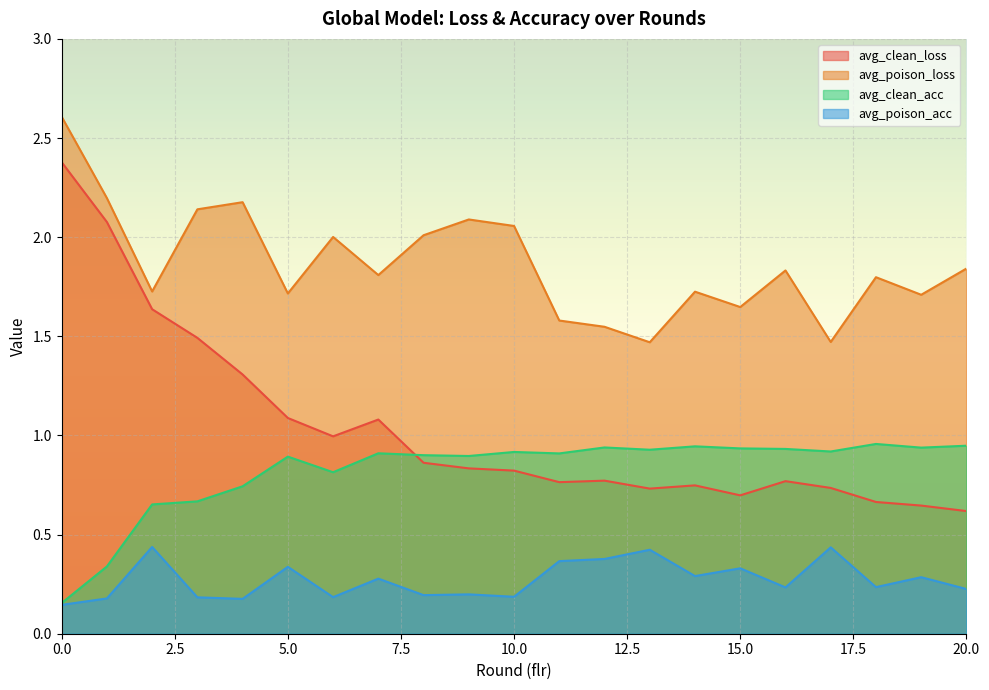

The value of avg_clean_acc at 20 is 0.9. True or false?

True